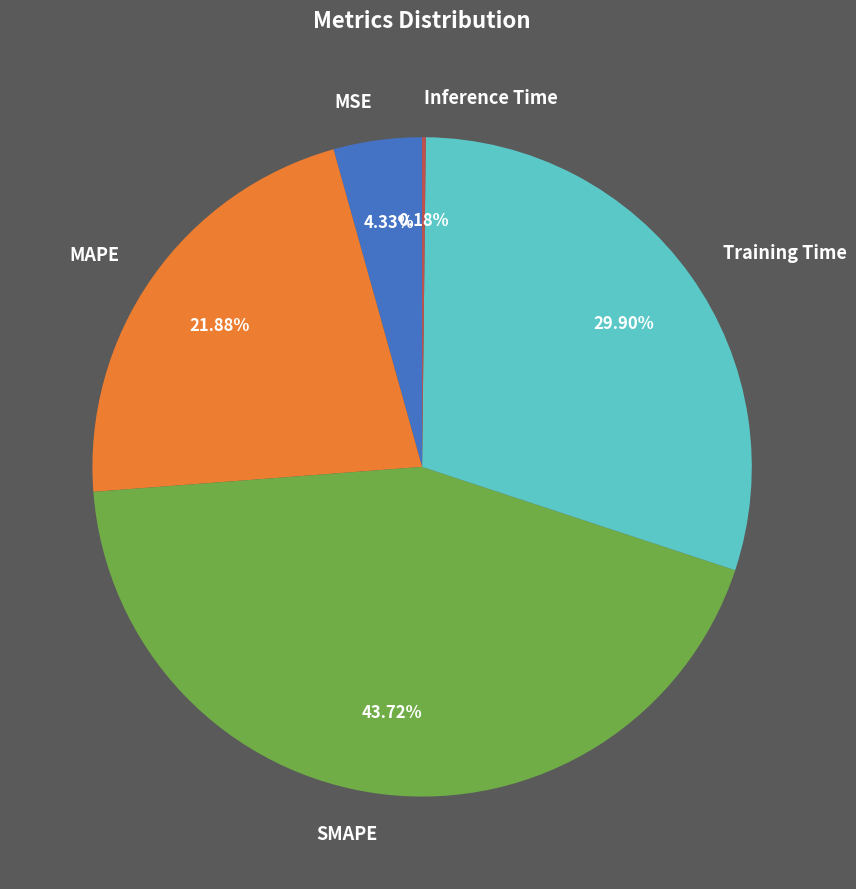

Do MAPE and SMAPE together represent more than half of the pie?

Yes